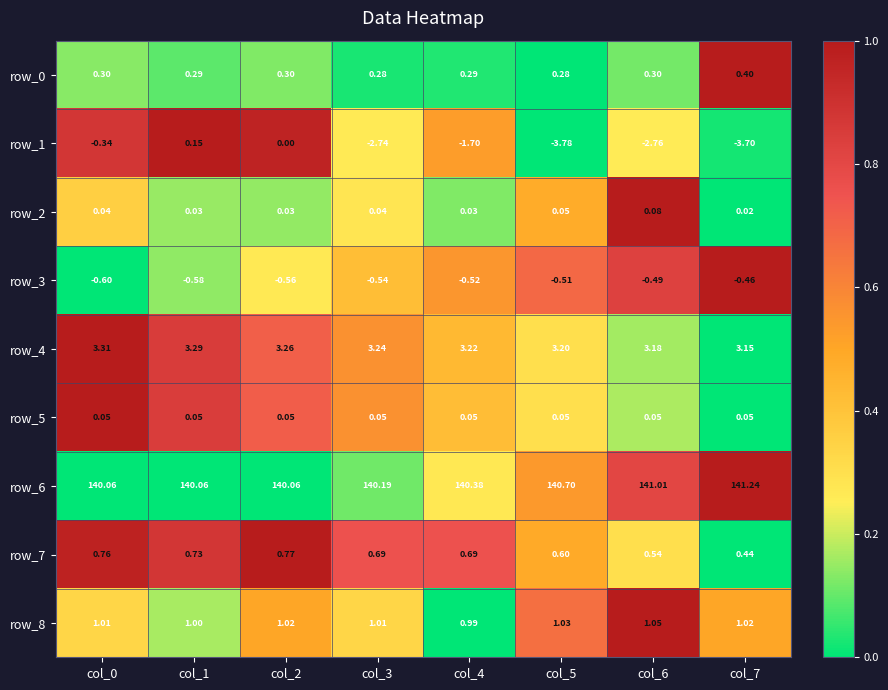

Read the row_6 value at col_5.

140.7